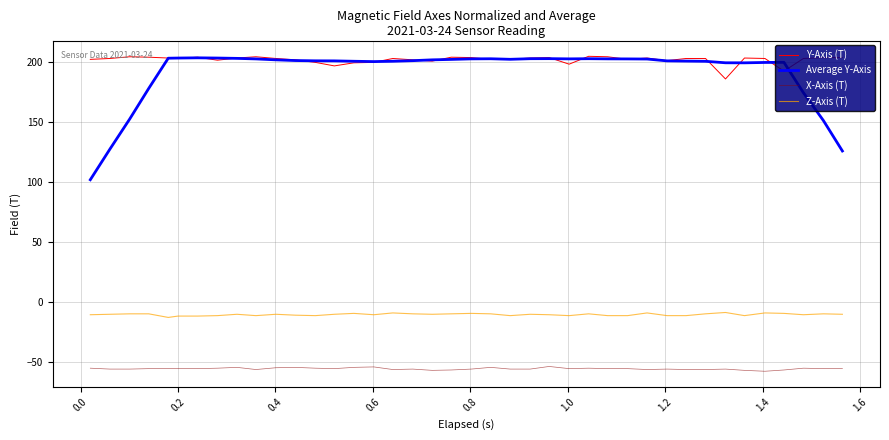

True or false: Z-Axis (T) and Y-Axis (T) intersect in this chart.

False